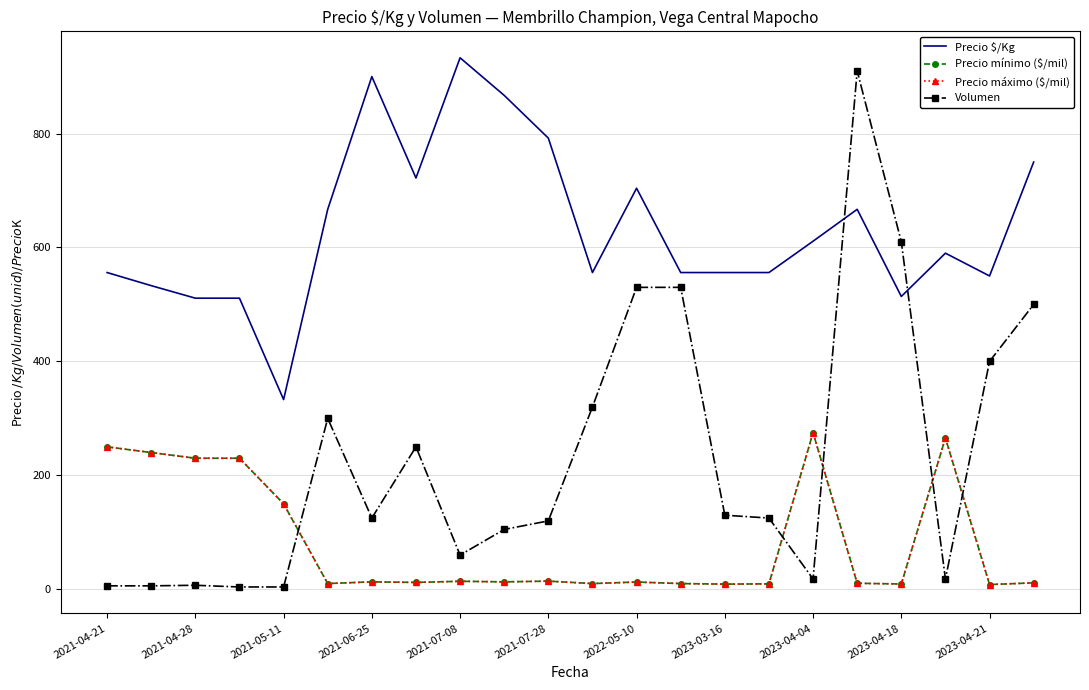

What is the difference between the maximum and minimum values in the Precio mínimo ($/mil) series?

266.8